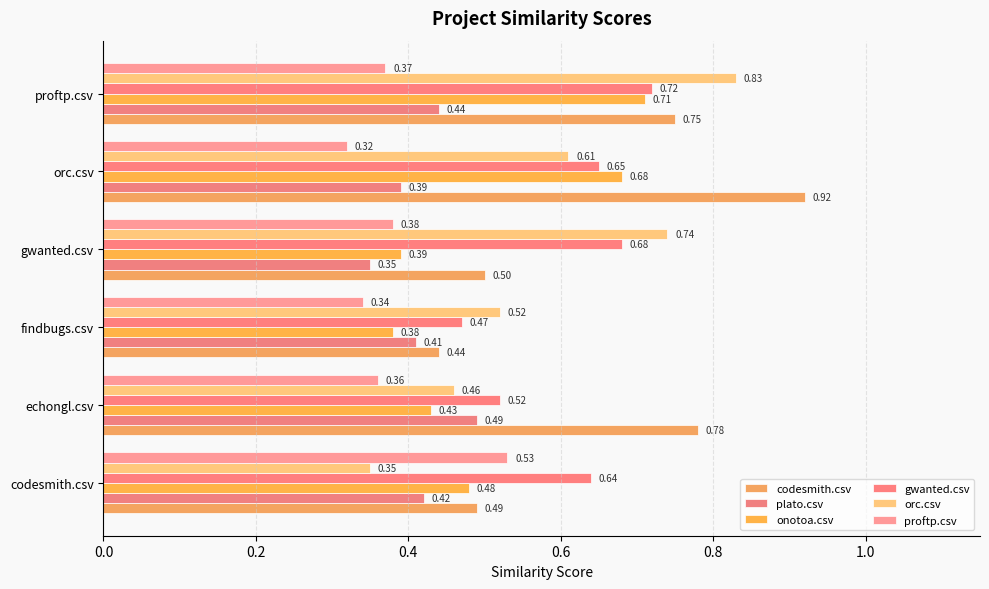

How many bars are there in each group?

6